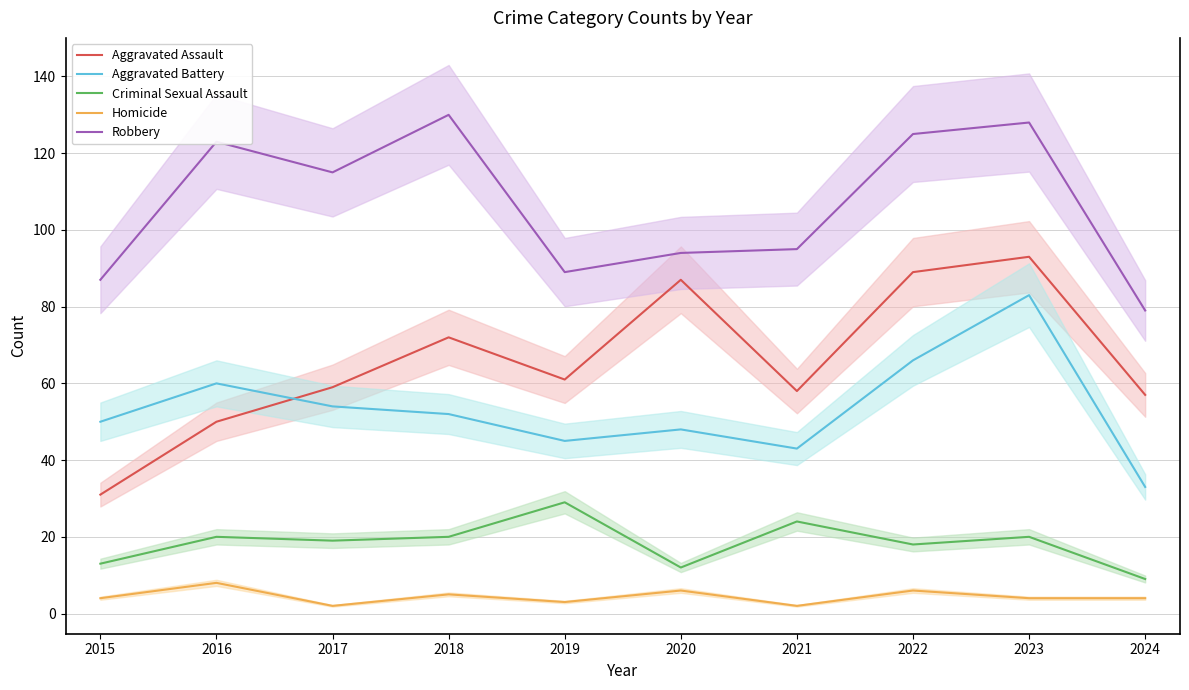

The value of Homicide at 2015 is 1. True or false?

False